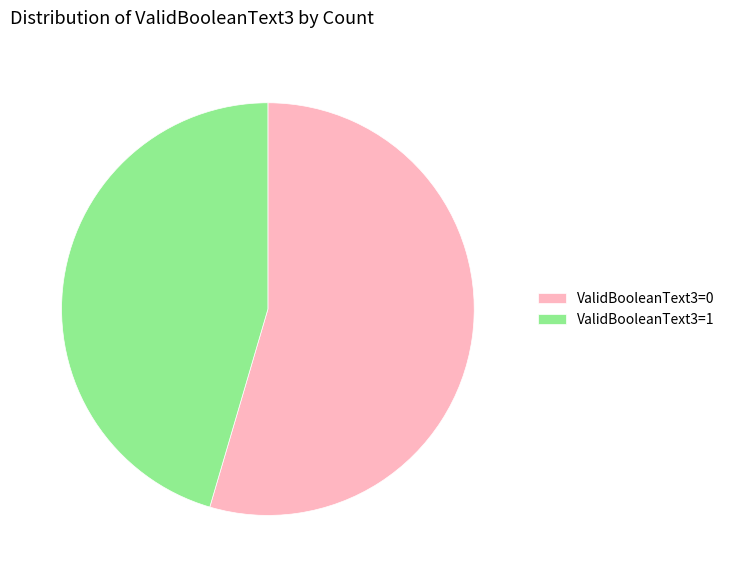

Rank the categories by value from lowest to highest.

ValidBooleanText3=1, ValidBooleanText3=0